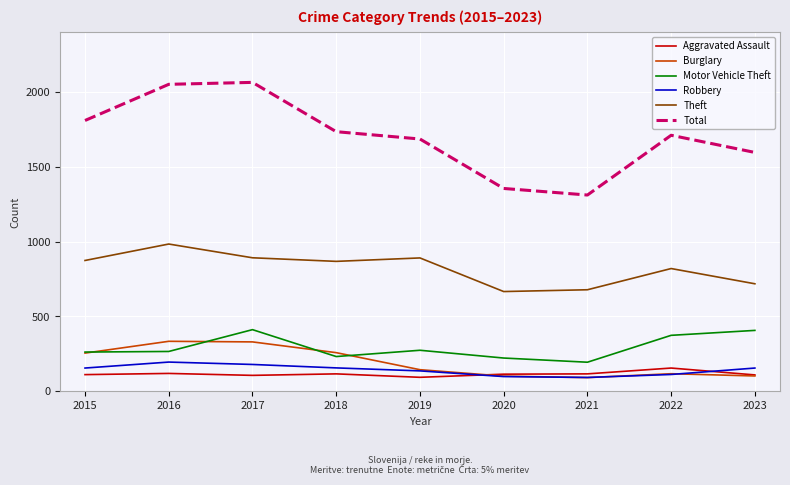

What is the spread (max minus min) of values at 2015?

1701